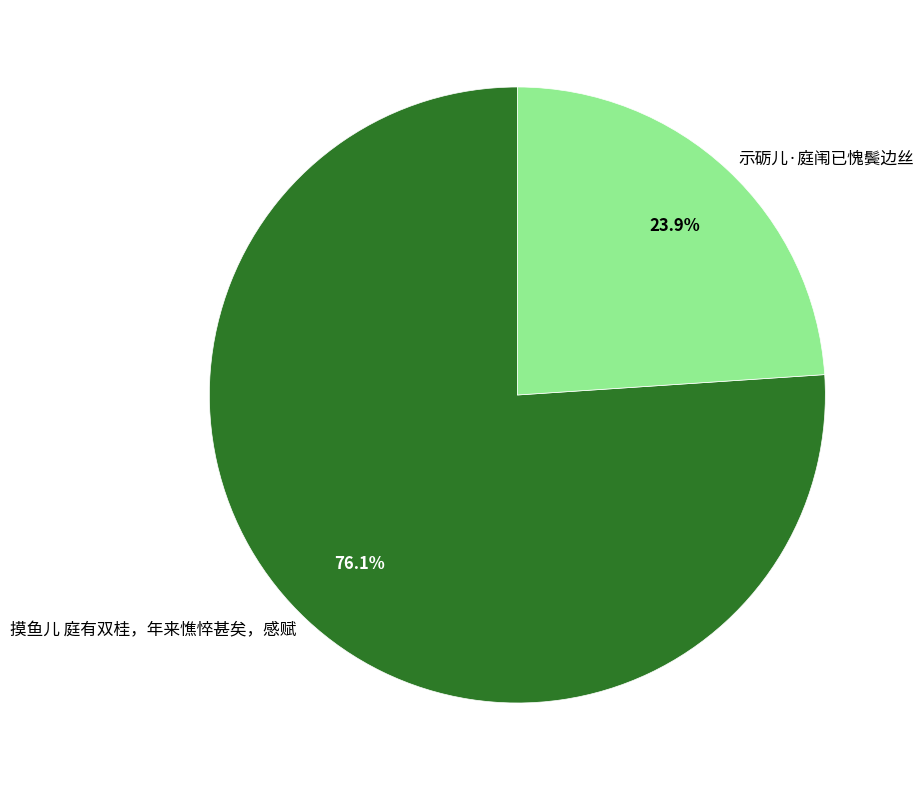

What percentage is the 示砺儿·庭闱已愧鬓边丝 slice, to the nearest percent?

24%